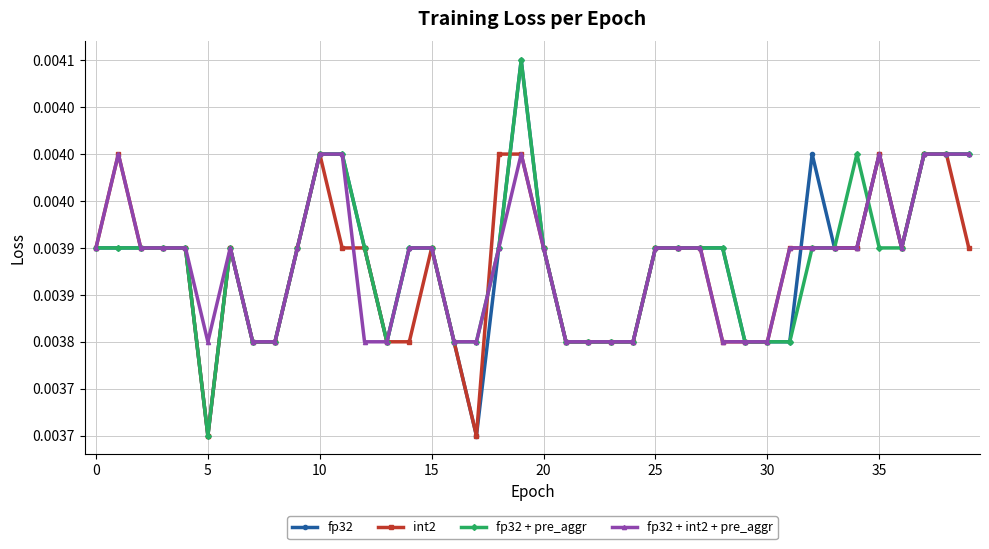

Rank the series by their maximum value, from lowest to highest.

int2, fp32 + int2 + pre_aggr, fp32, fp32 + pre_aggr